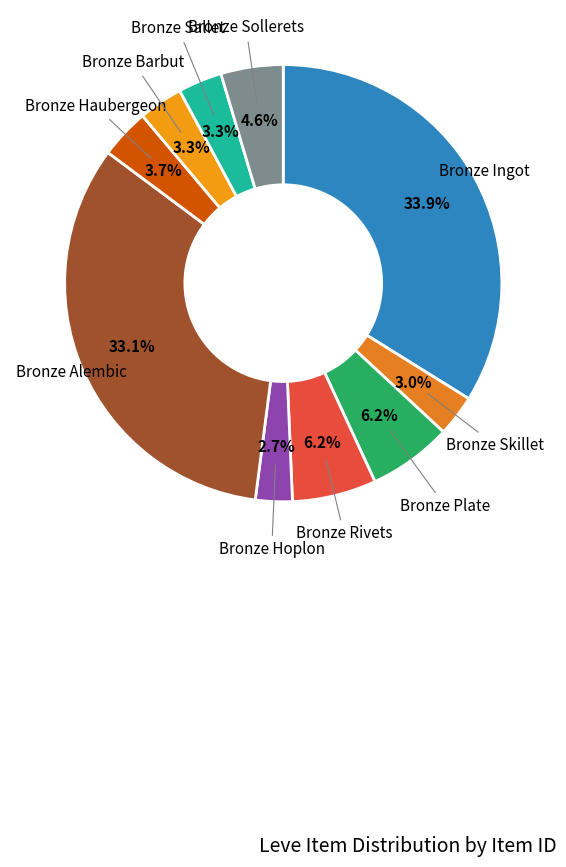

Which slice is the largest?

Bronze Ingot